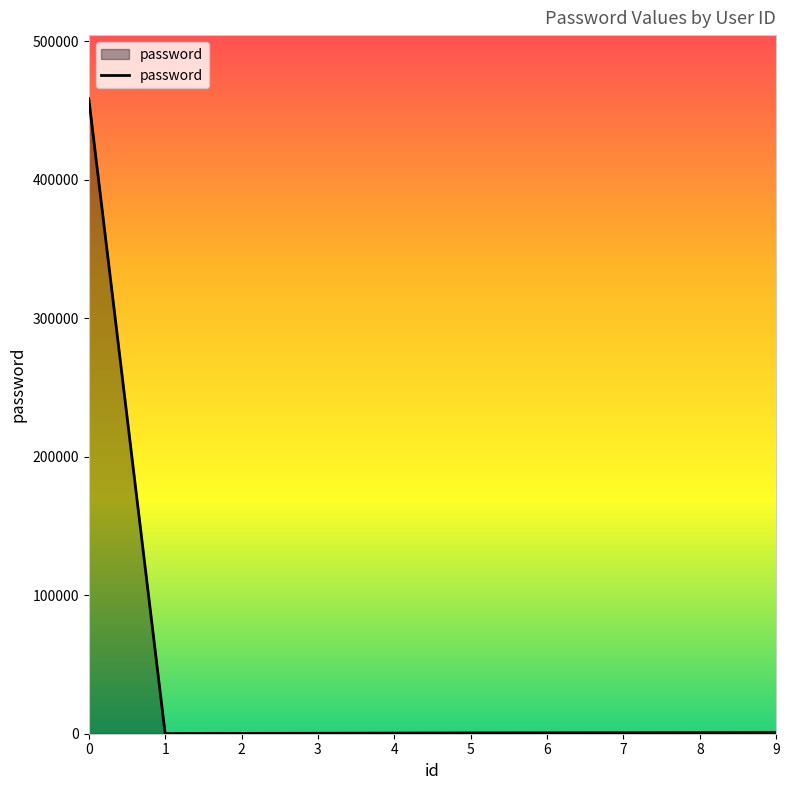

How many lines are shown in the chart?

1